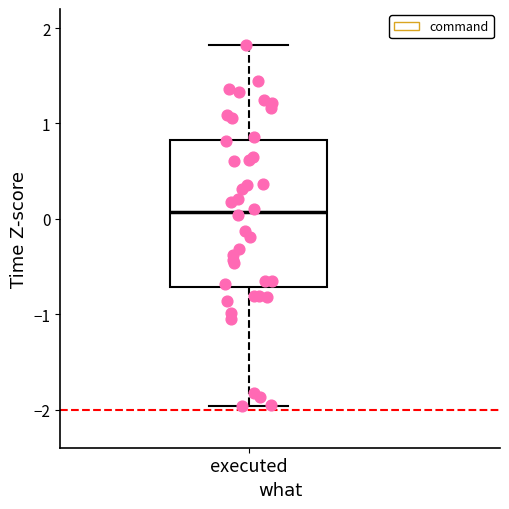

Transcribe this box plot: give where the median line is, the range the box spans, and where the two whiskers end, as read against the y-axis. The values are not printed on the chart, so give them approximately, as read against the axis.

median 0.1, box -0.7 to 0.8, whiskers -2.0 to 1.8